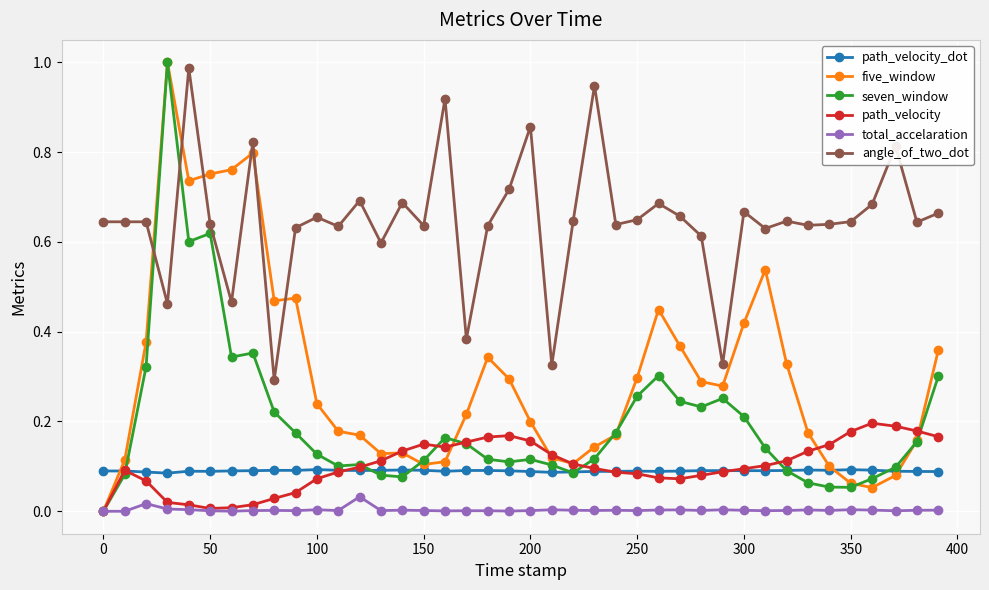

What are all the series names shown in the legend?

path_velocity_dot, five_window, seven_window, path_velocity, total_accelaration, angle_of_two_dot